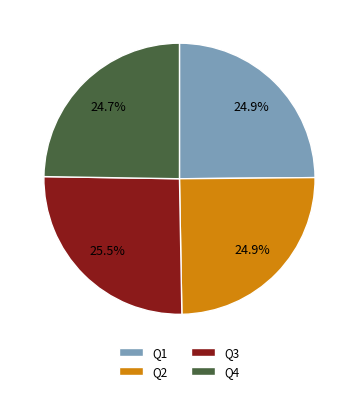

What is the largest slice in the pie chart?

Q3